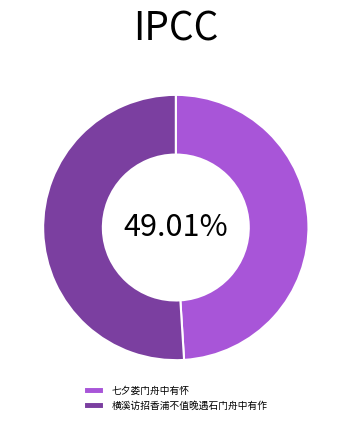

Does any single category account for the majority?

Yes